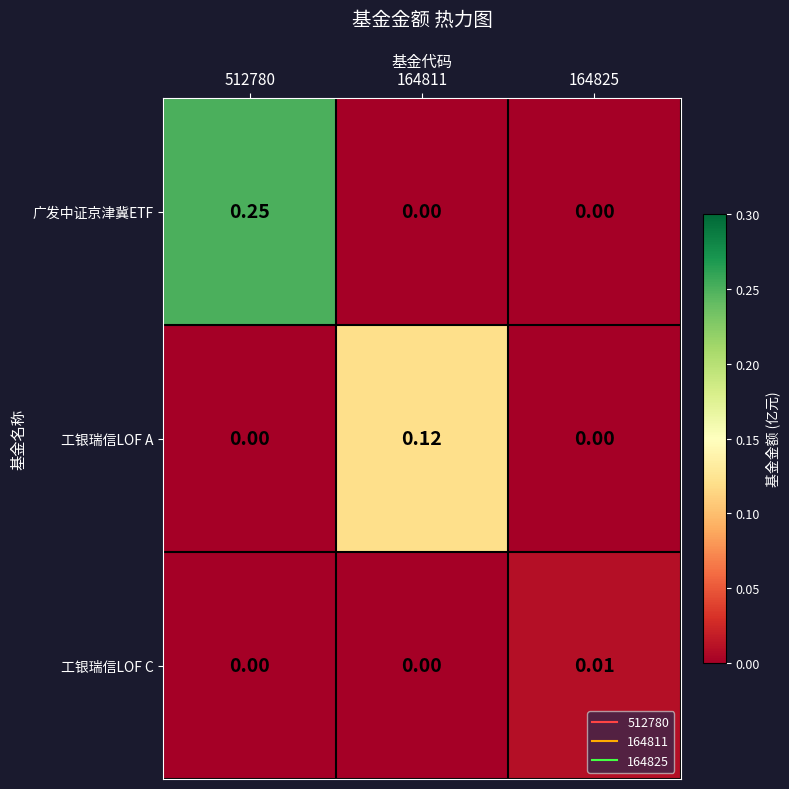

Between 512780 and 164825, which series saw the biggest shift?

广发中证京津冀ETF